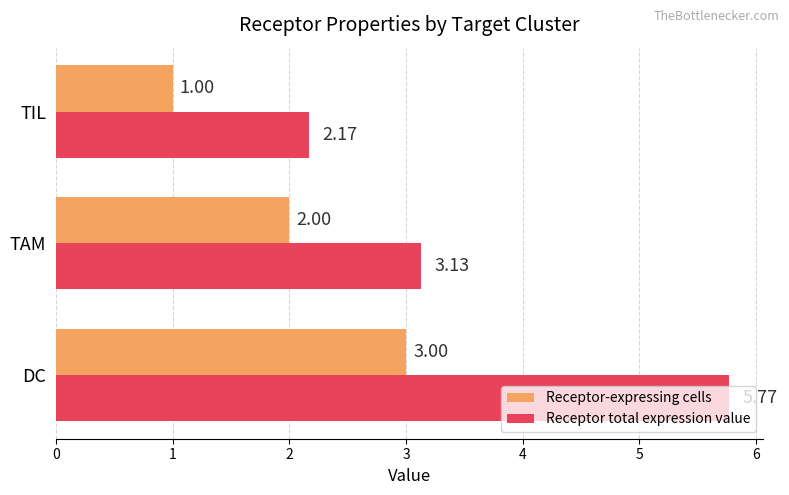

Rank the series at TAM from highest to lowest value.

Receptor total expression value, Receptor-expressing cells